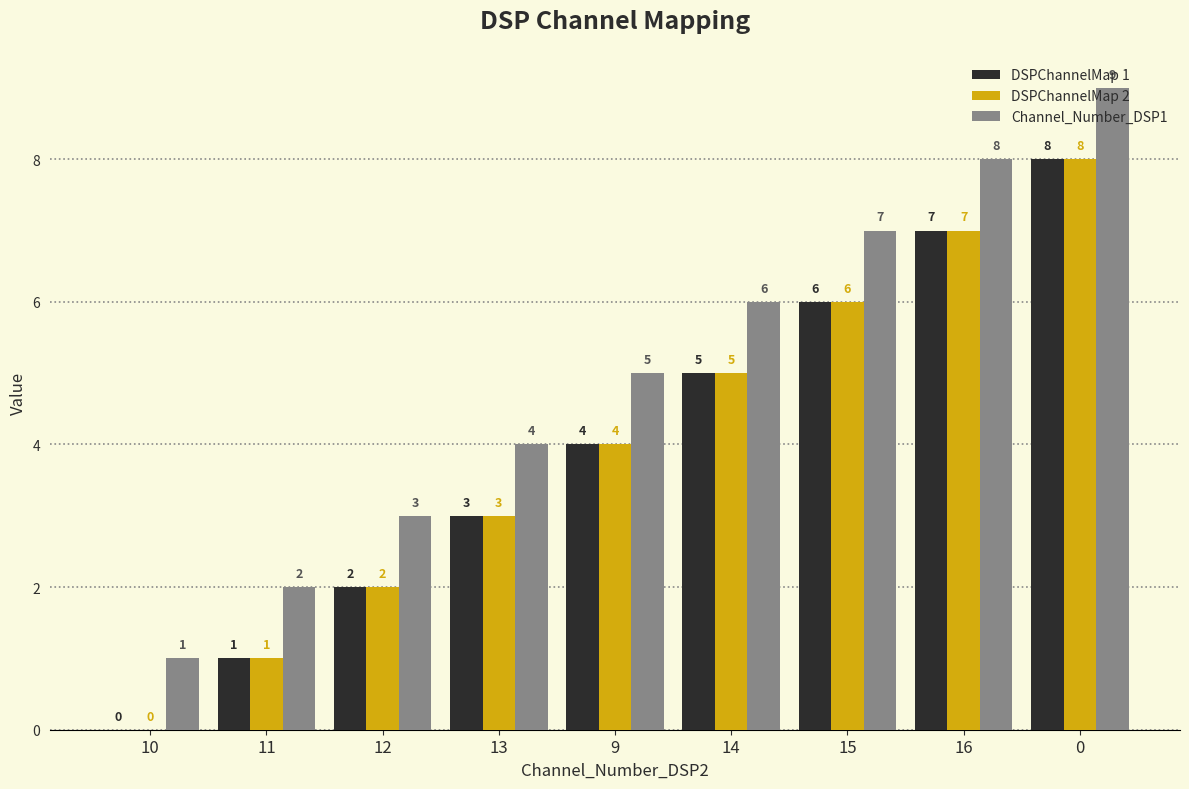

Are the bars horizontal?

No